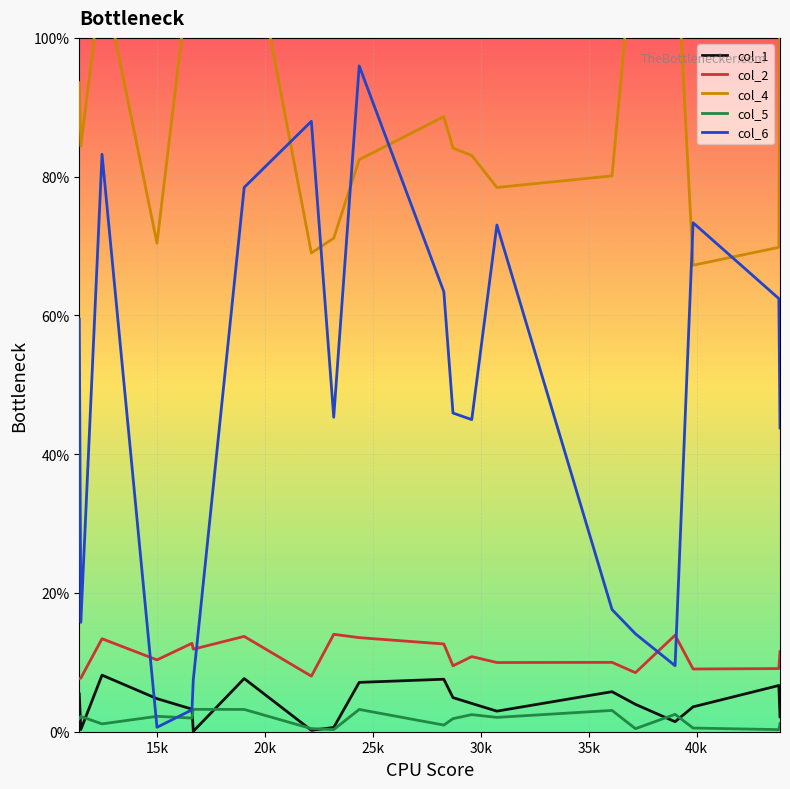

What is the minimum value for col_6?

0.6